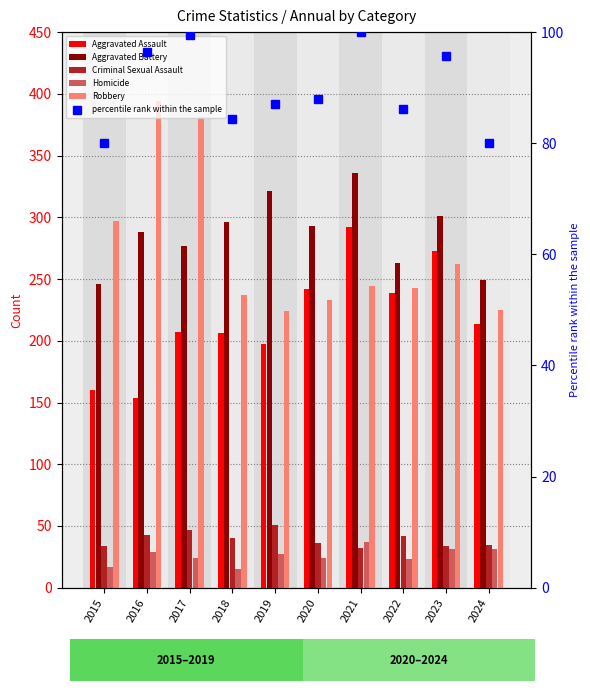

Which category has the lowest value in the Homicide series?

2018